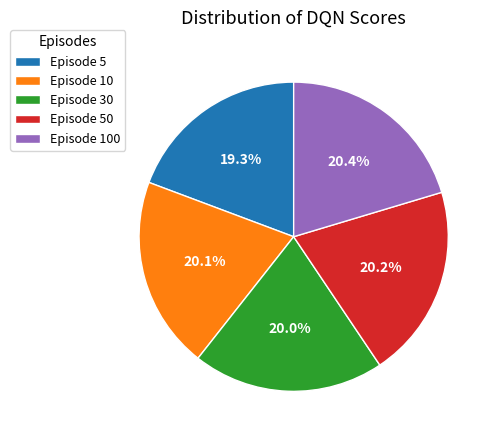

What portion of the pie excludes Episode 10?

79.9%